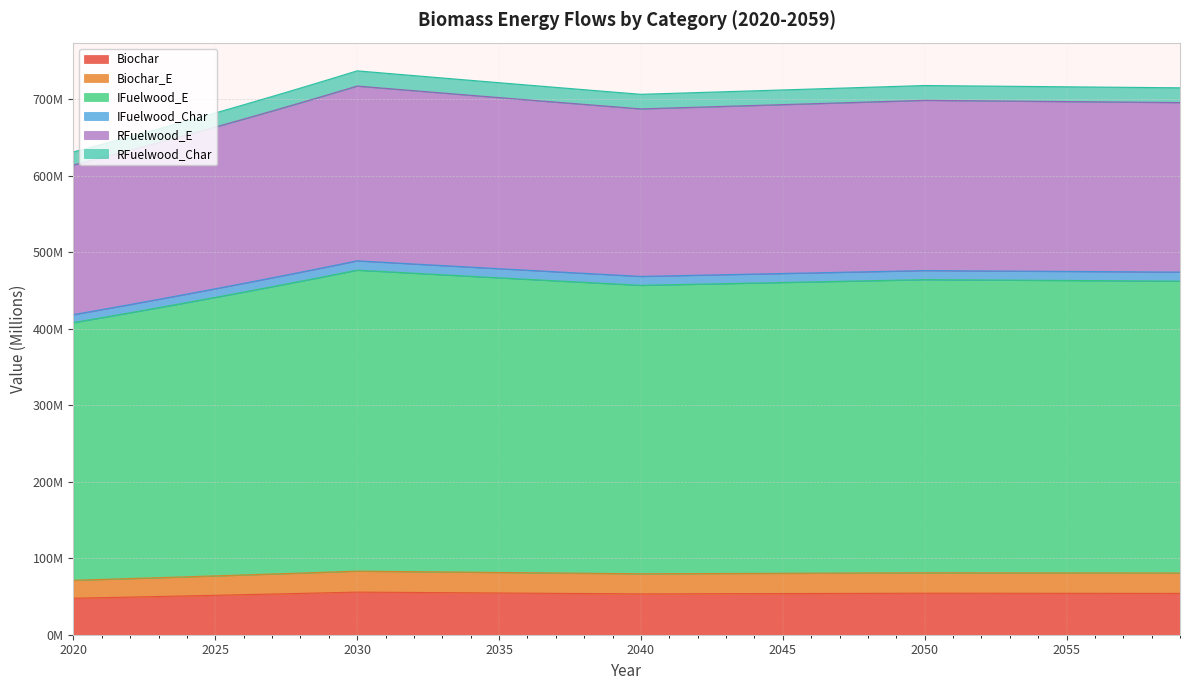

At which category does IFuelwood_Char reach its first local peak?

2030